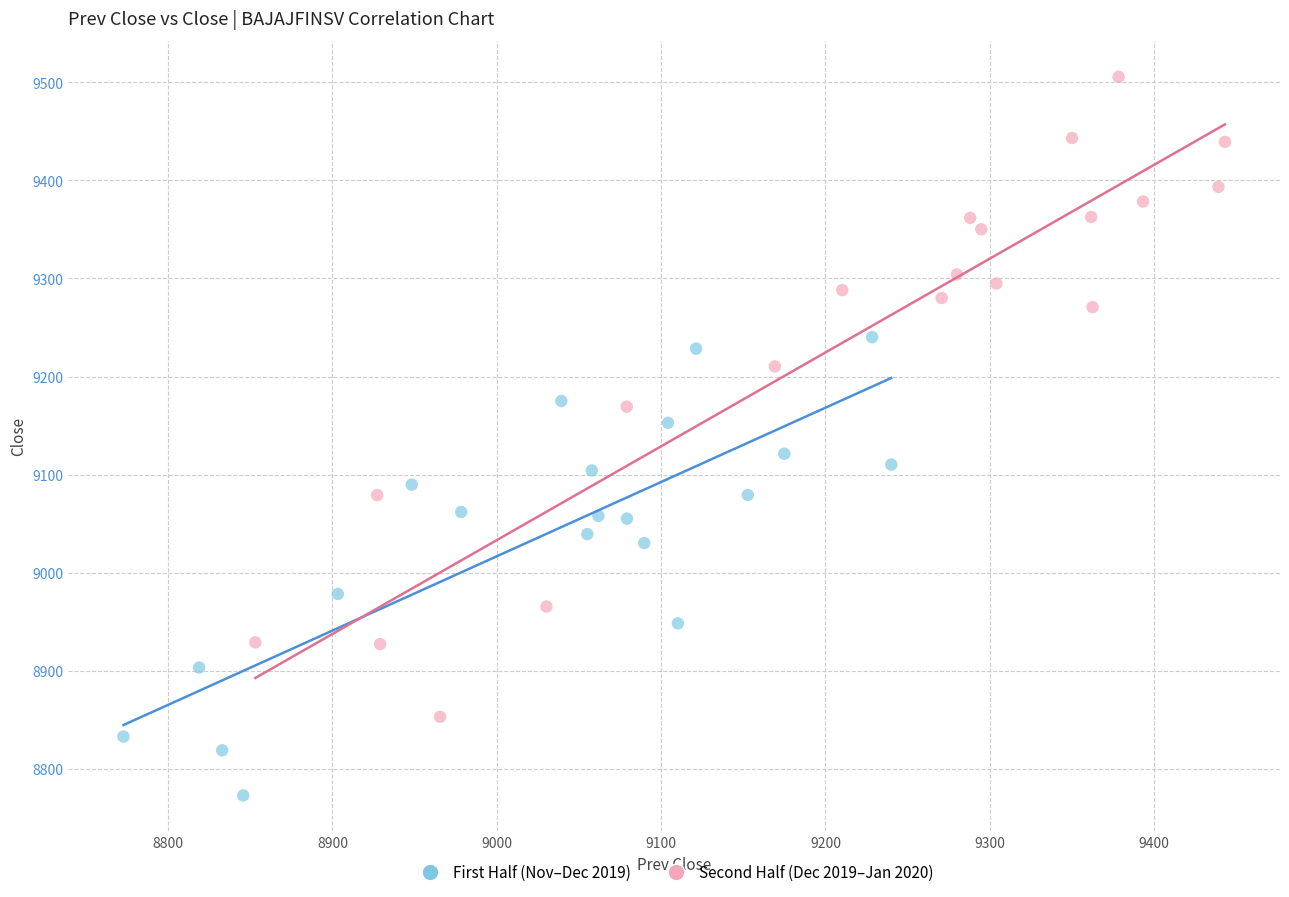

Which series reaches the minimum Y coordinate?

First Half (Nov–Dec 2019)